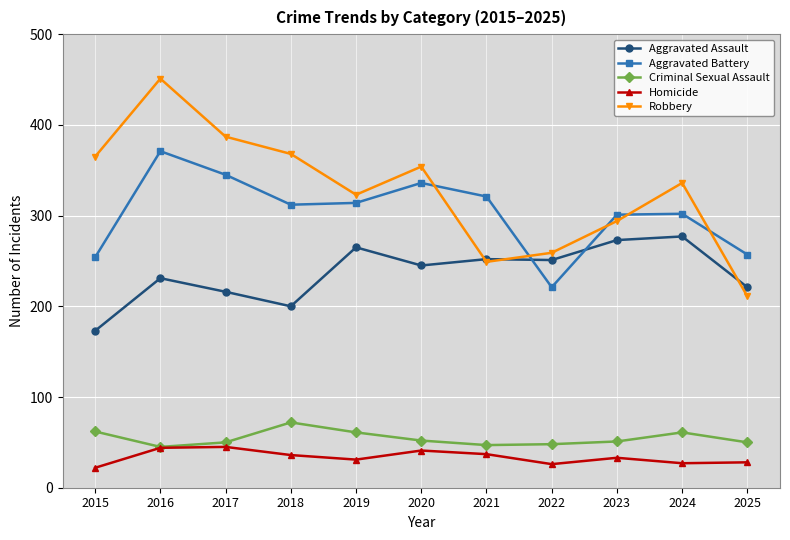

Is the value of Criminal Sexual Assault at 2017 greater than the value of Aggravated Battery at 2017?

No